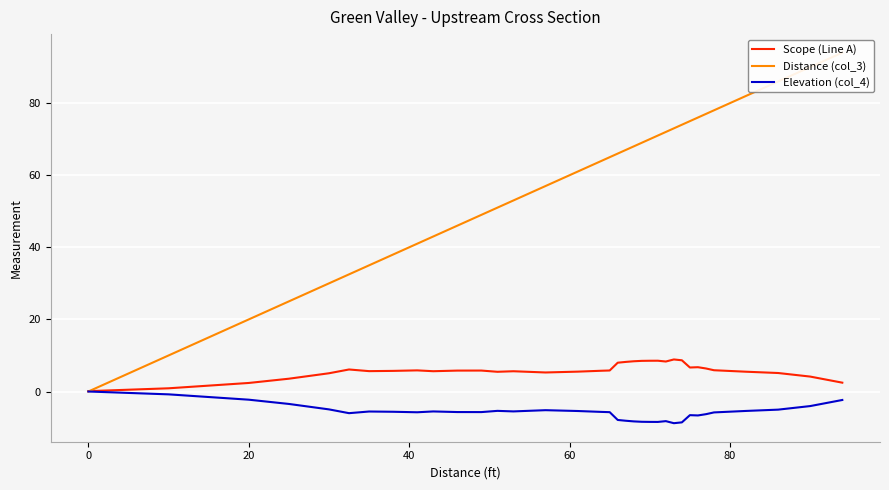

True or false: Scope (Line A) and Elevation (col_4) intersect in this chart.

False